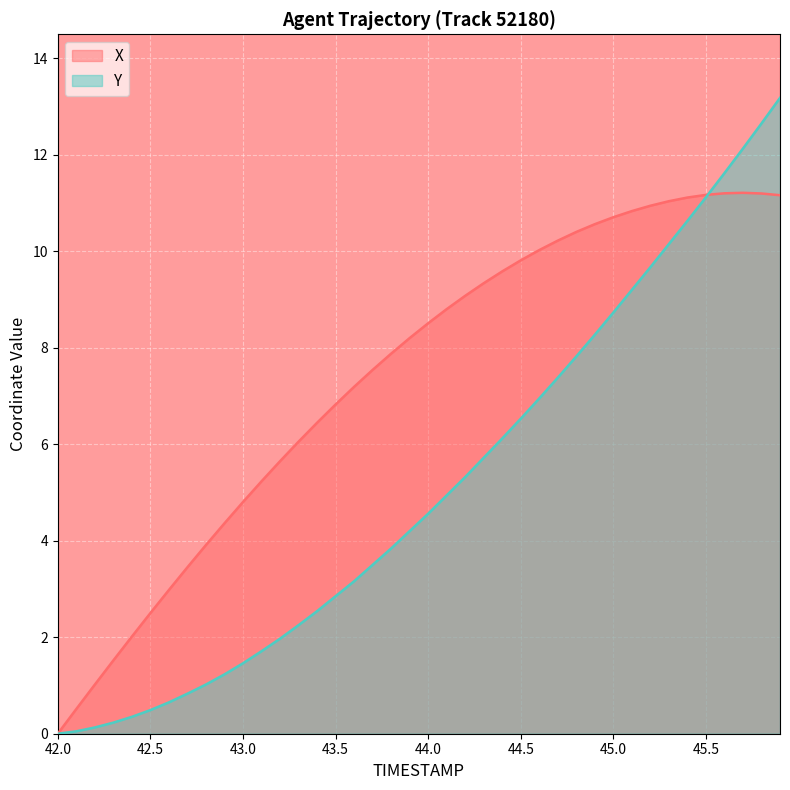

Which series has the largest range (max minus min)?

Y